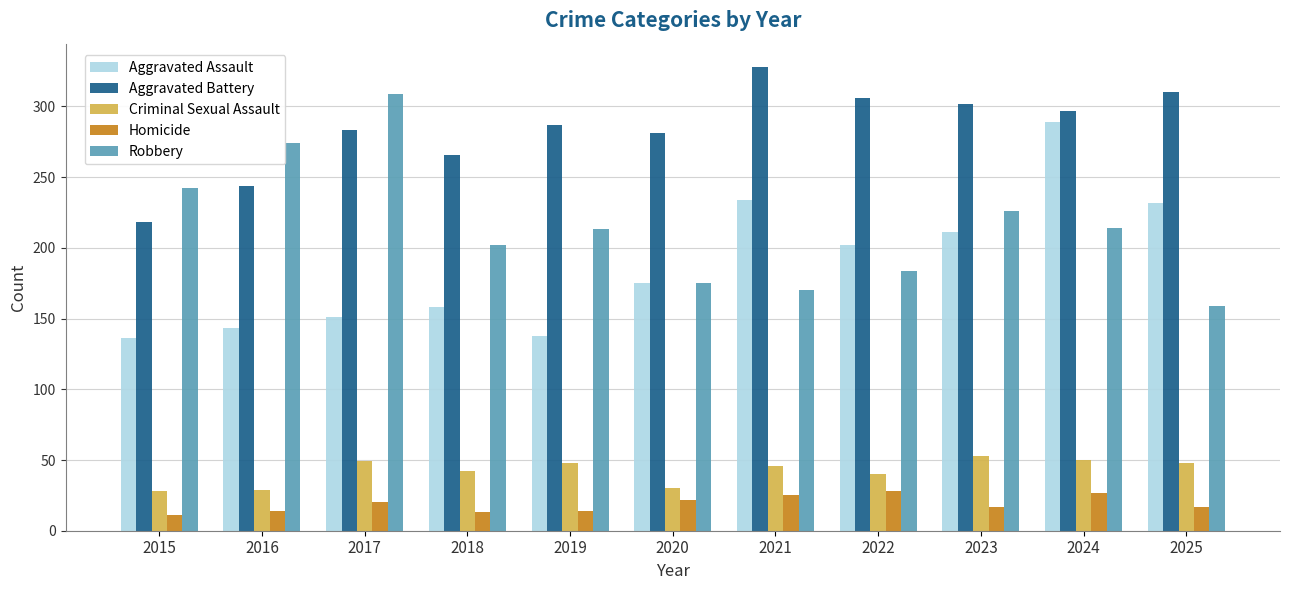

How many bars are there in total?

55